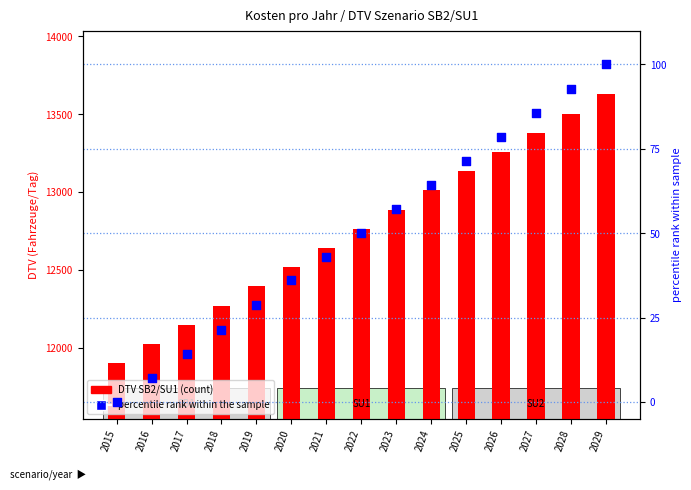

Is the value of DTV SB2/SU1 at 2015 greater than the value of percentile rank within sample at 2015?

Yes